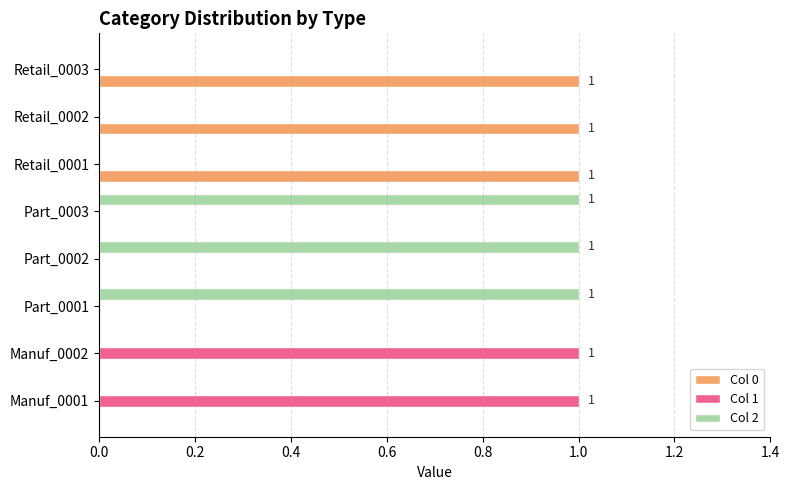

Is it true that Col 1 equals 1 at Manuf_0001?

True